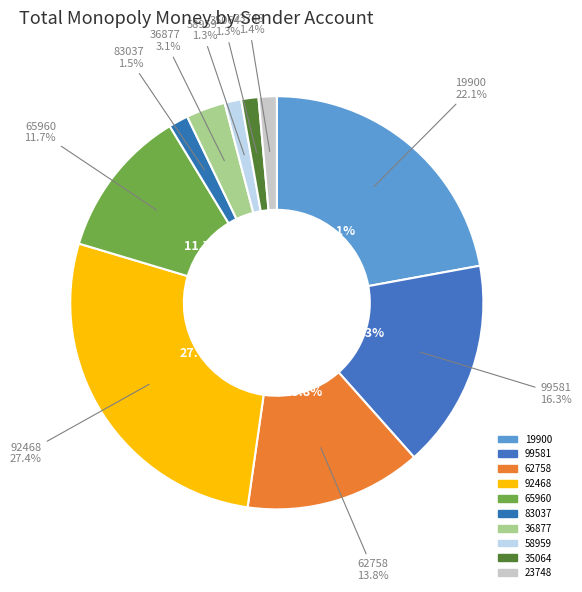

Which slice is the smallest?

58959